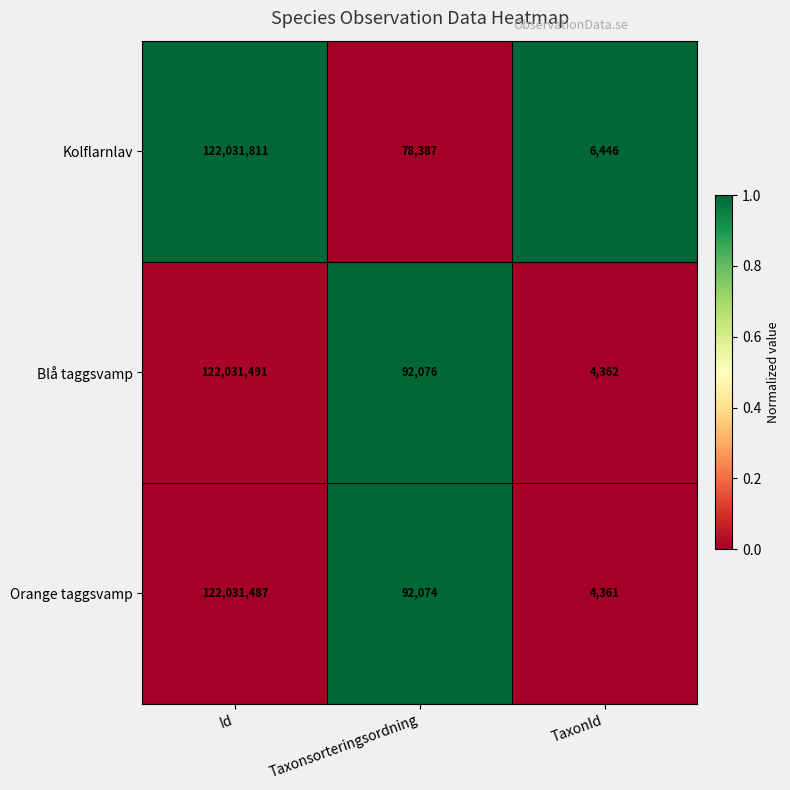

Reading left to right, extract all data points from this chart.

Kolflarnlav: Id=122031811	Taxonsorteringsordning=78387	TaxonId=6446
Blå taggsvamp: Id=122031491	Taxonsorteringsordning=92076	TaxonId=4362
Orange taggsvamp: Id=122031487	Taxonsorteringsordning=92074	TaxonId=4361